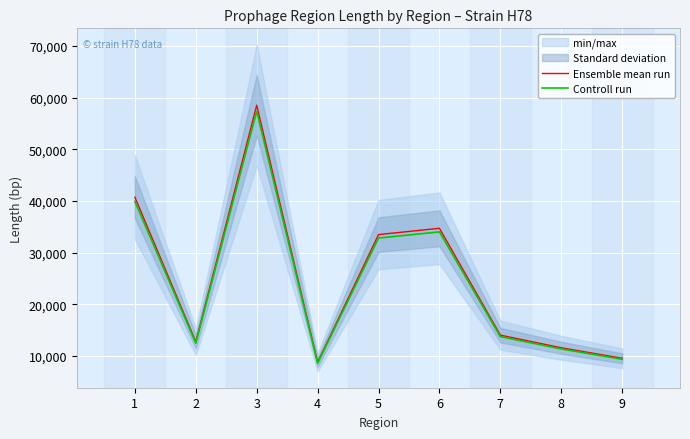

Which series has the largest range (max minus min)?

Ensemble mean run